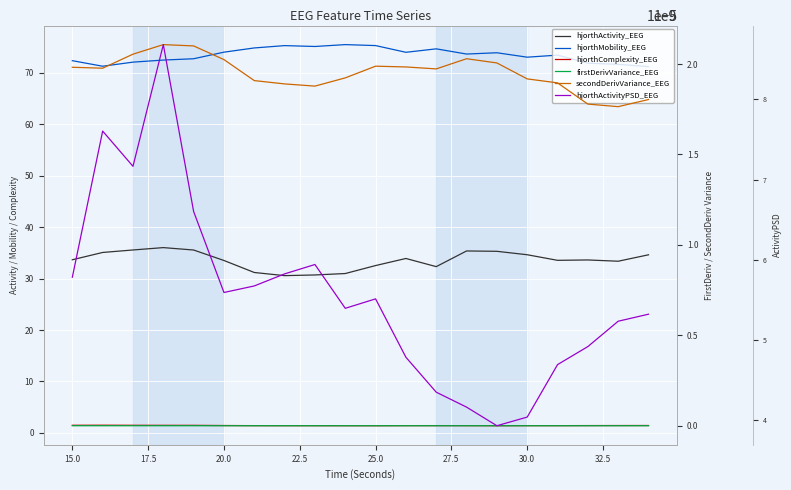

At how many categories does at least one series exceed 1775504788?

19